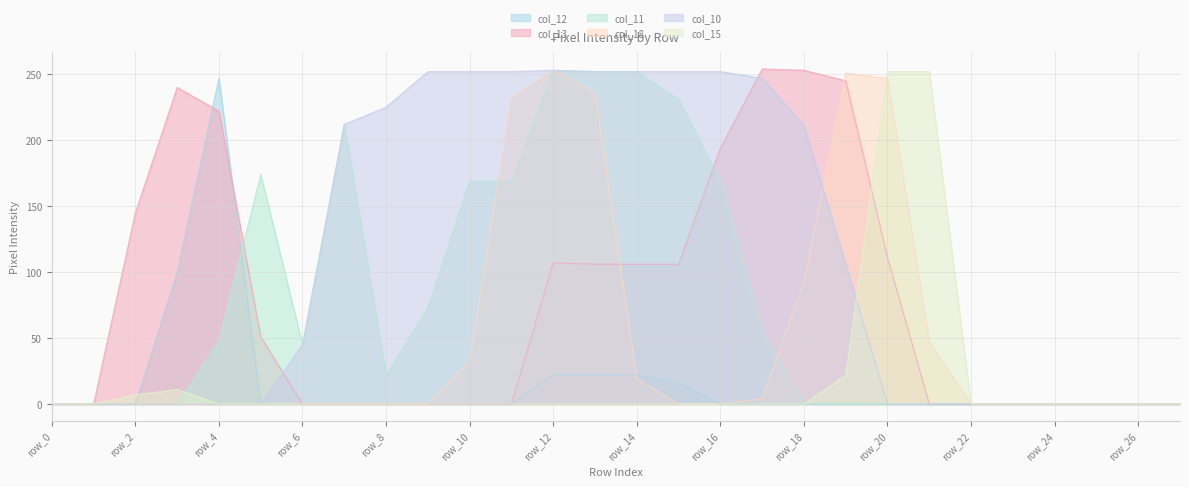

Is it true that col_11 equals 450 at row_12?

False